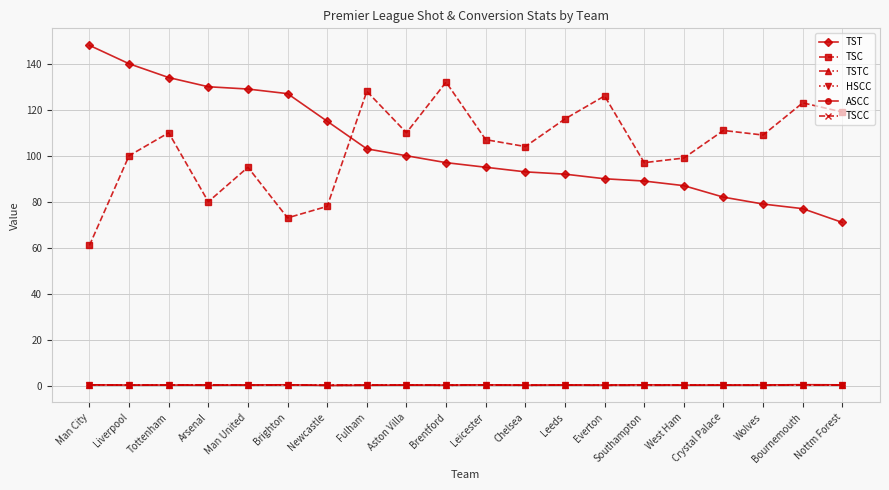

What is the sum of the ASCC values at Bournemouth and Nottm Forest?

0.9